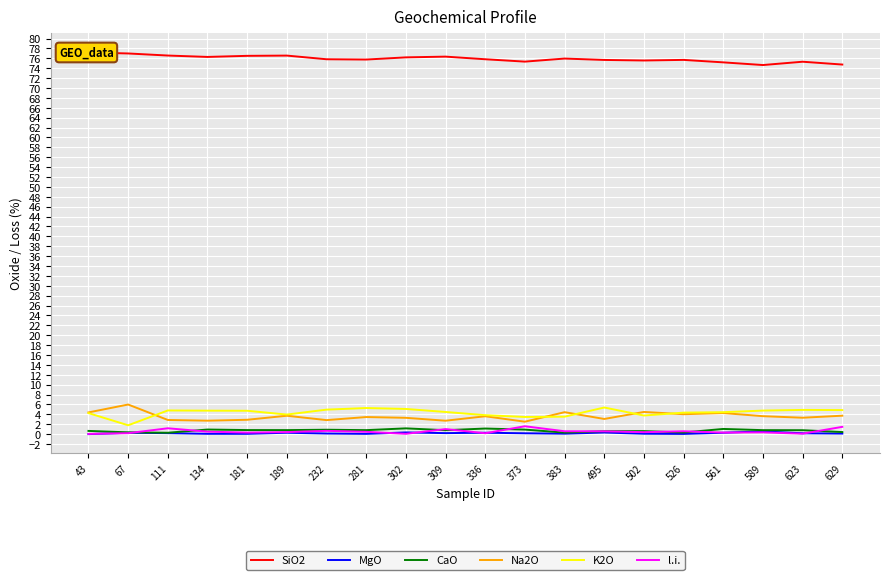

True or false: MgO and K2O cross at least once.

False